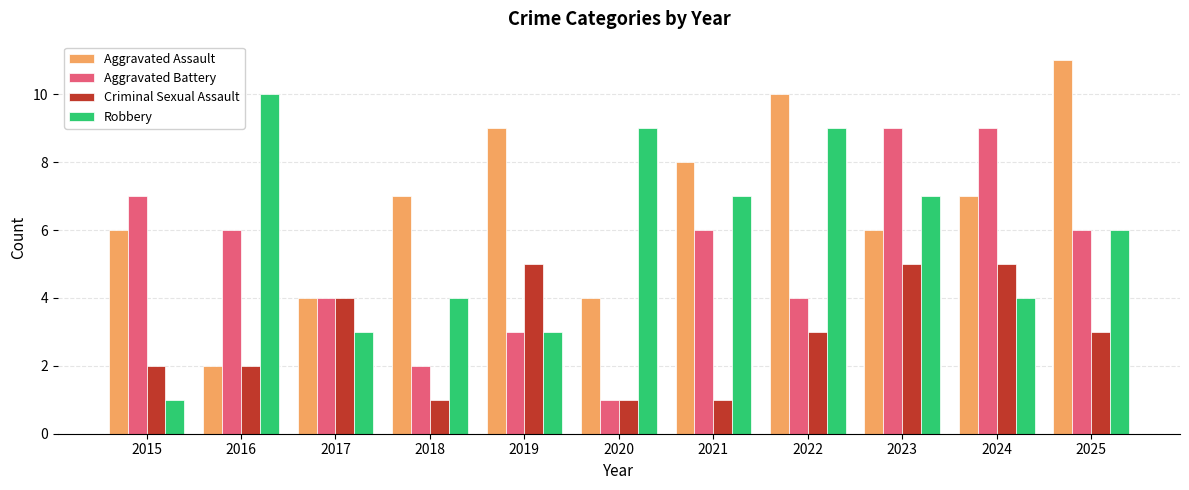

What are all the series names shown in the legend?

Aggravated Assault, Aggravated Battery, Criminal Sexual Assault, Robbery